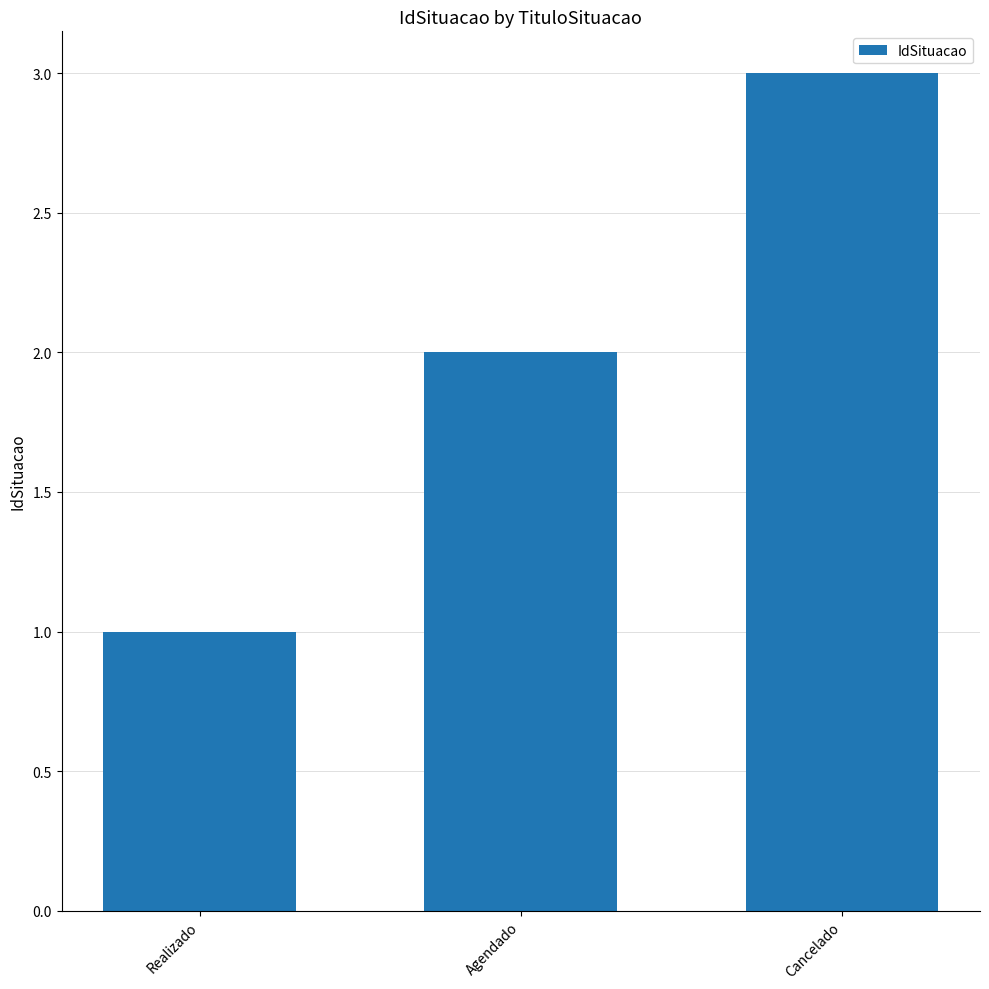

What is the label of the 2nd bar from the right?

Agendado